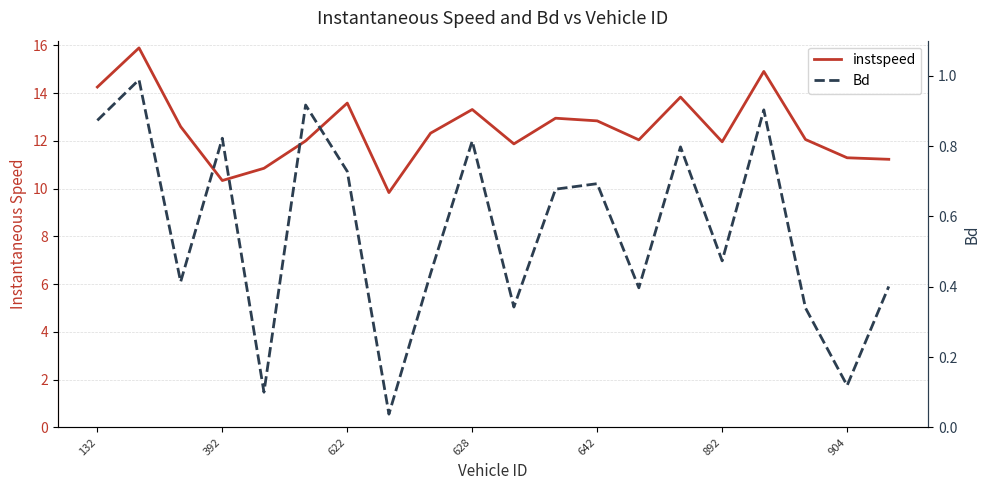

How many distinct data groups are displayed?

2